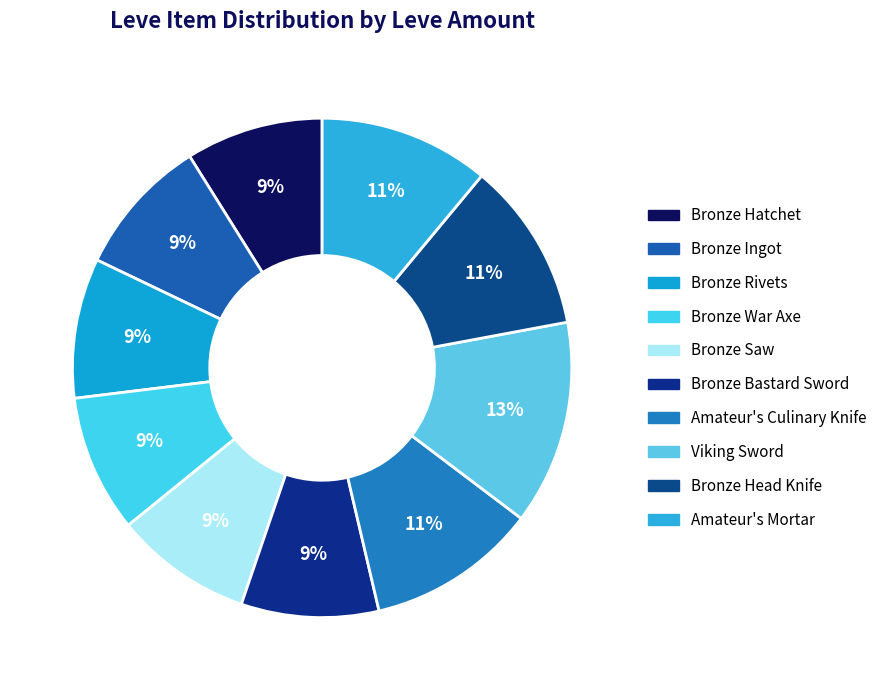

To the nearest percent, what is the difference between the Bronze Head Knife and Bronze Ingot slice percentages?

2%